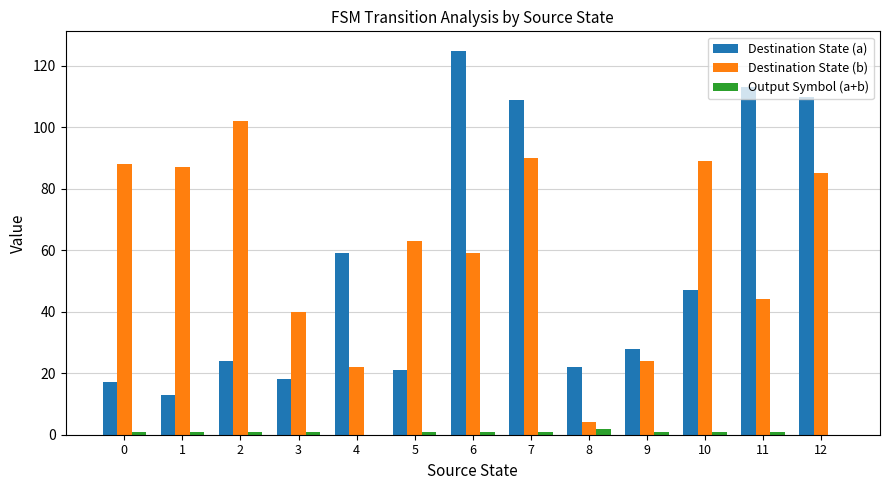

Between 4 and 7, which series saw the biggest shift?

Destination State (b)